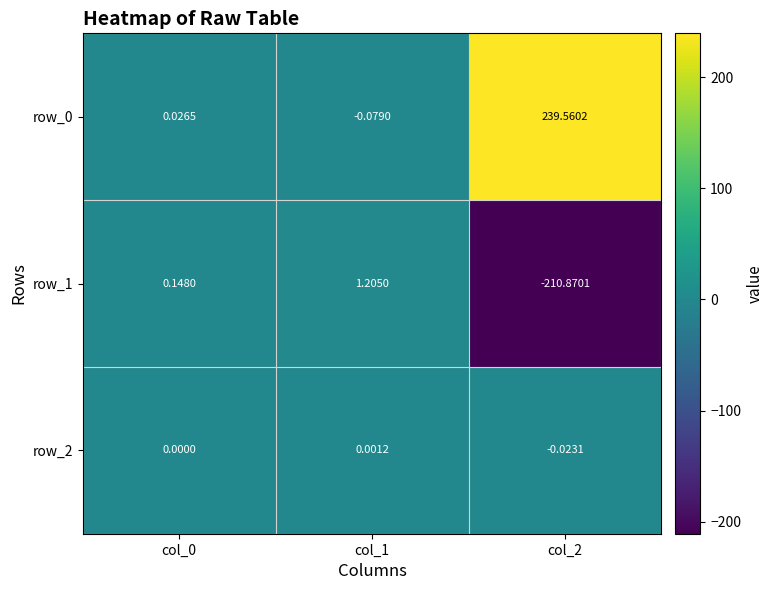

Is the value of row_2 at col_2 greater than the value of row_1 at col_1?

No